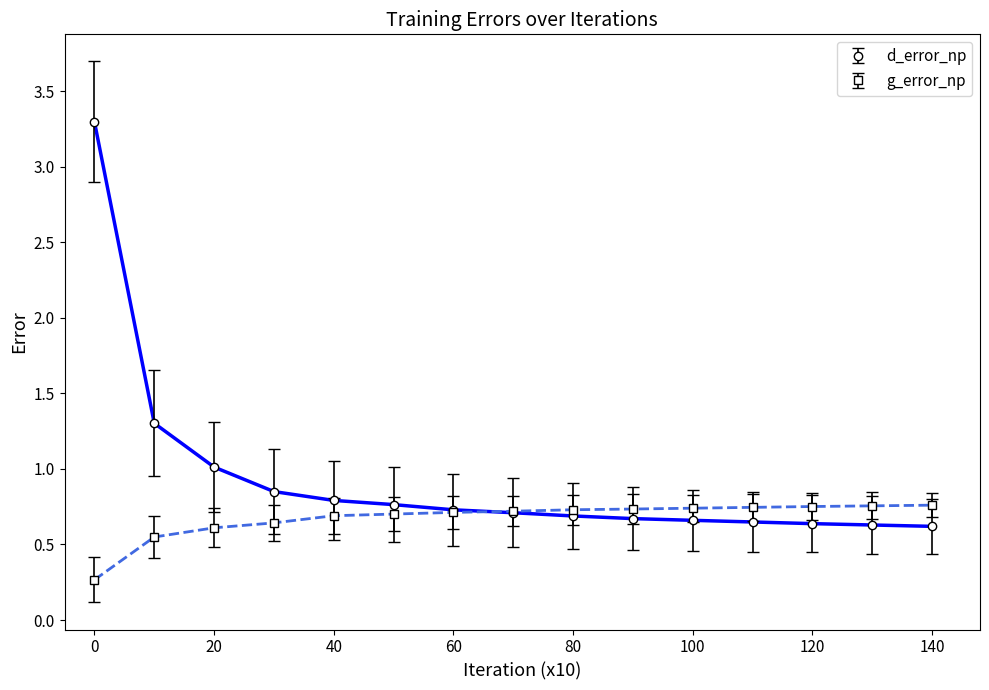

What is the lowest value of the g_error_np series?

0.3